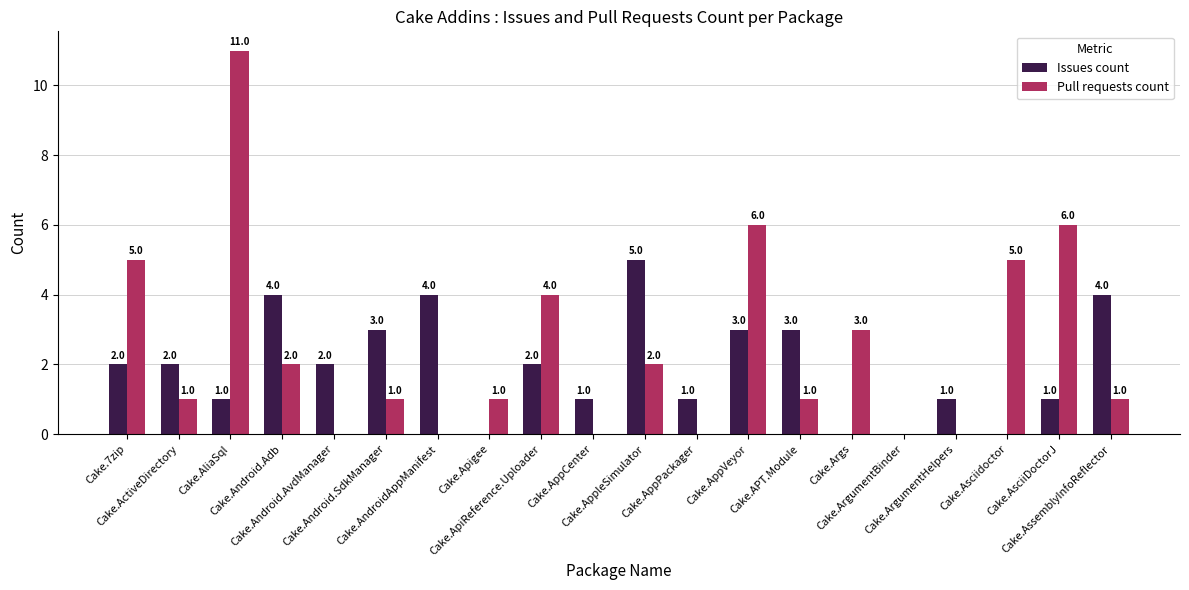

Reading left to right, extract all data points from this chart.

Issues count: 2	2	1	4	2	3	4	0	2	1	5	1	3	3	0	0	1	0	1	4
Pull requests count: 5	1	11	2	0	1	0	1	4	0	2	0	6	1	3	0	0	5	6	1